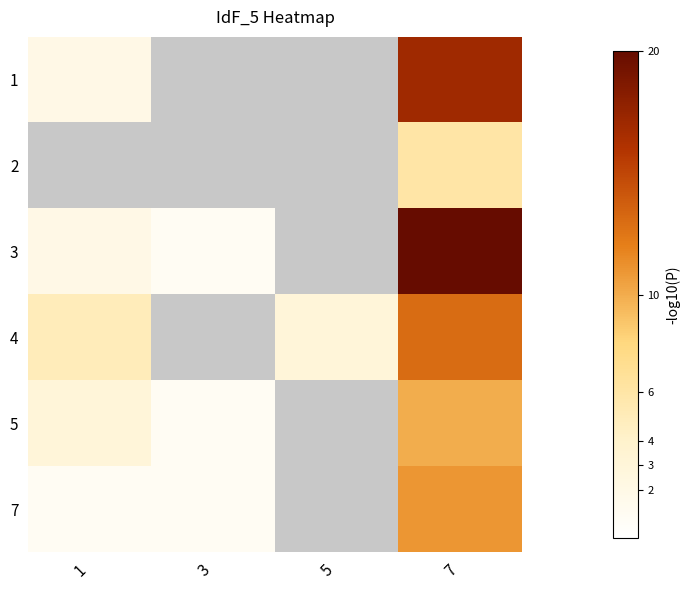

What is the average value of the 7 series?

3